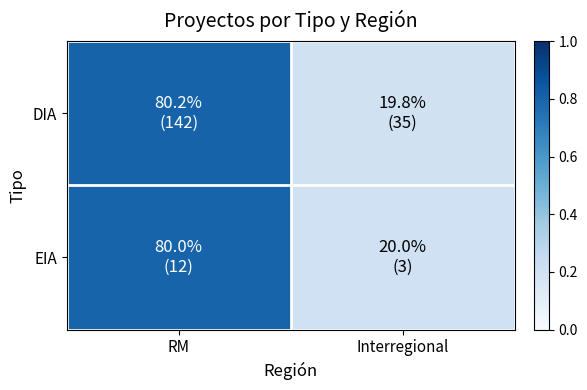

Reading left to right, what are all the values shown in this chart?

DIA: RM=0.8	Interregional=0.2
EIA: RM=0.8	Interregional=0.2